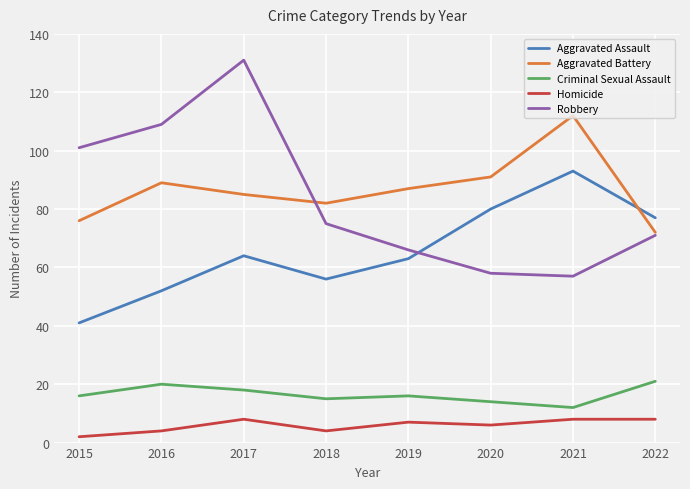

What is the difference between the Criminal Sexual Assault values at 2018 and 2016?

5